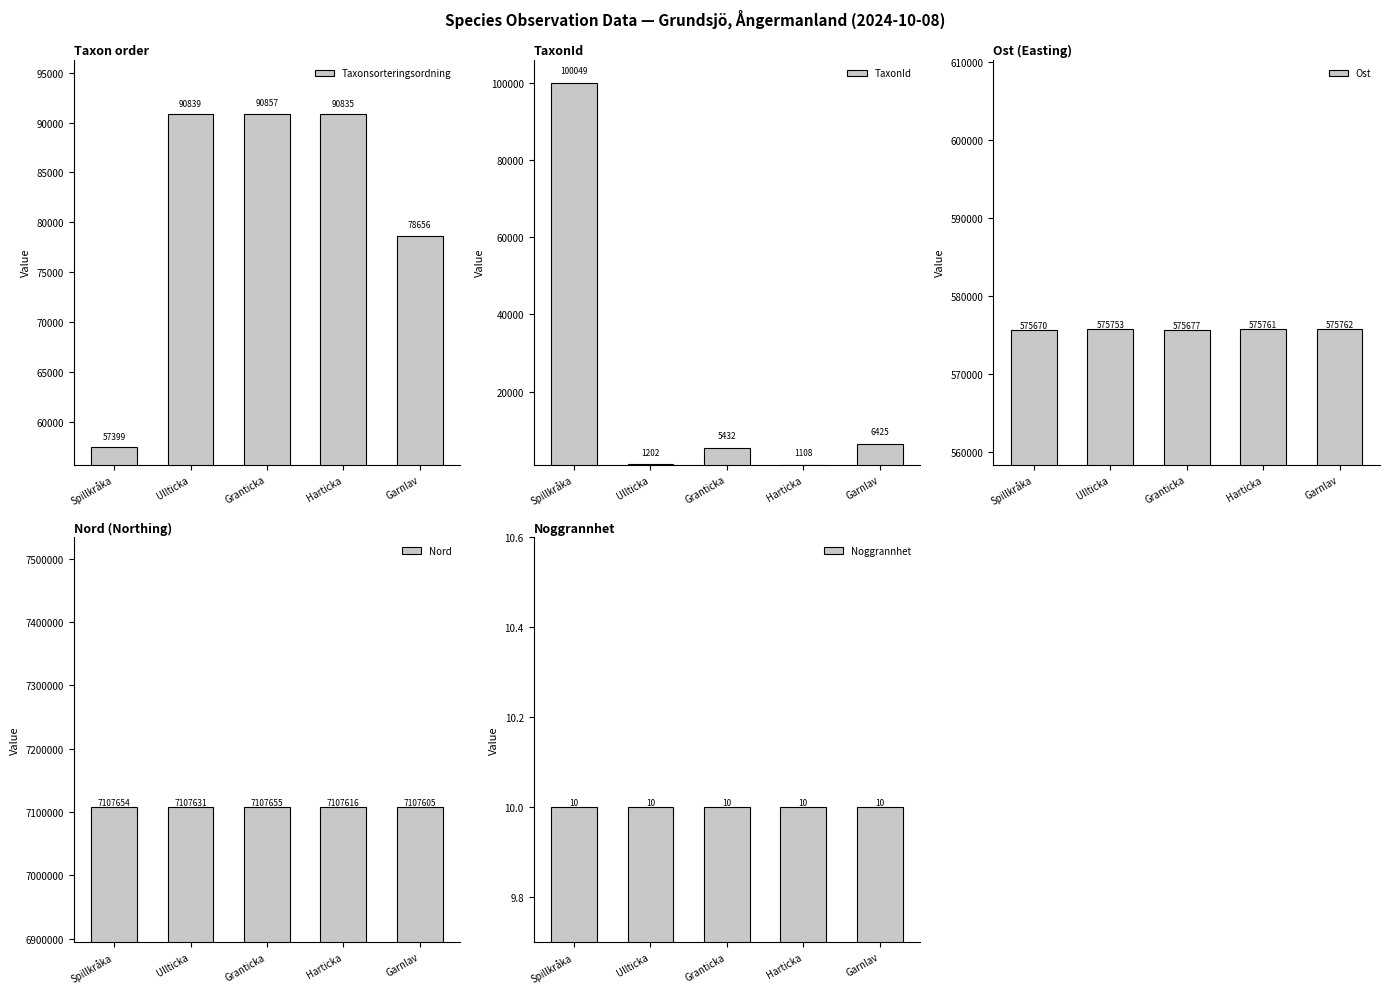

The Nord series shows 3935657 at Spillkråka. True or false?

False